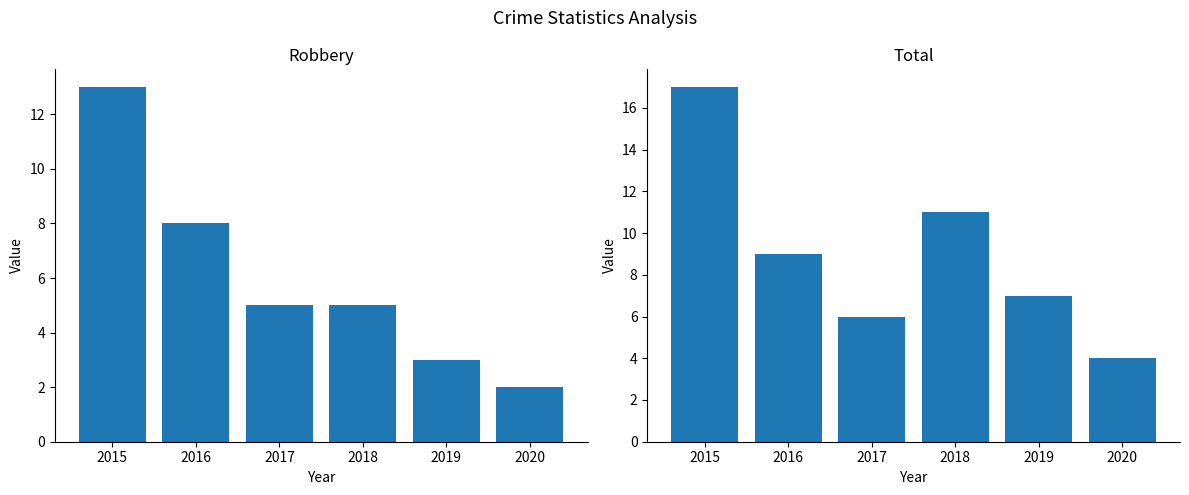

What value does the Robbery series have at 2017, to the nearest 5?

5